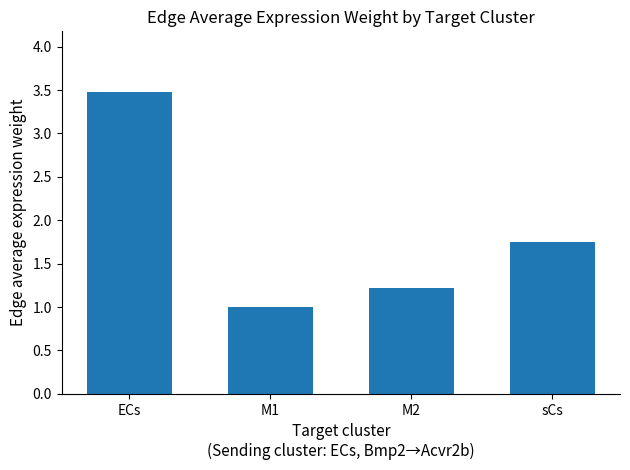

What is the smallest value displayed?

1.0